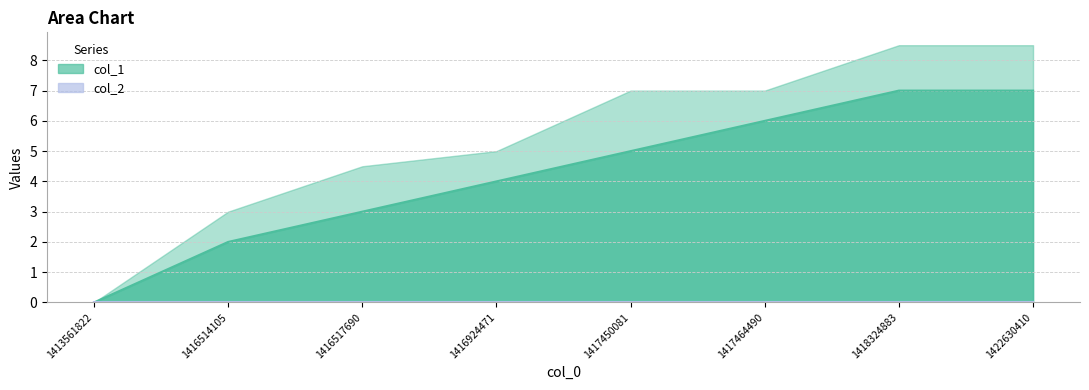

Reading left to right, list all the values displayed in this chart.

1413561822=0	1416514105=2	1416517690=3	1416924471=4	1417450081=5	1417464490=6	1418324883=7	1422630410=7